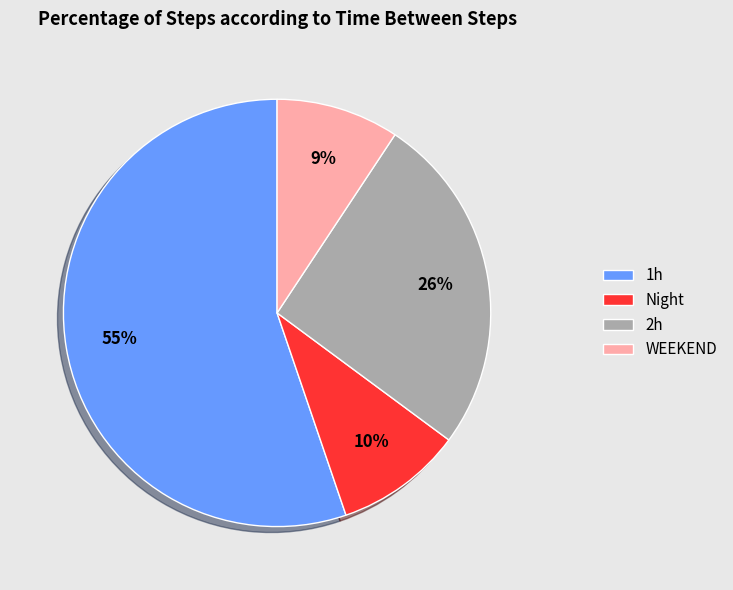

Is 1h the majority of the pie?

Yes